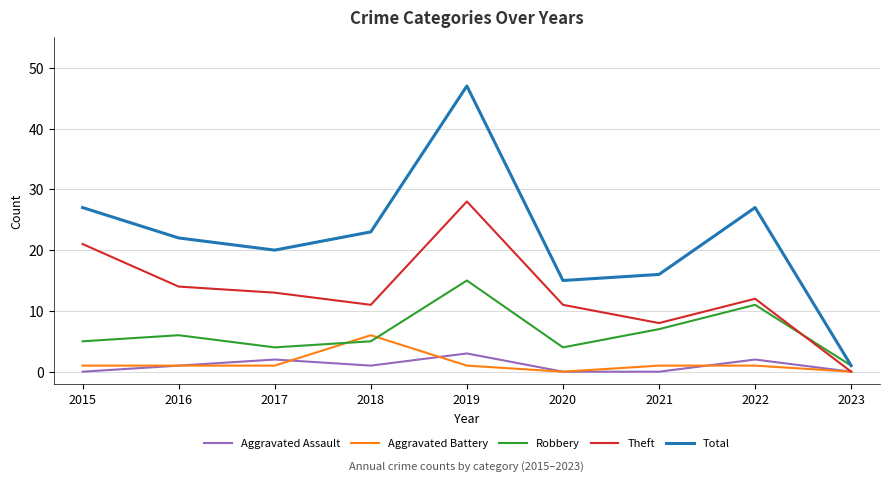

How many interior local valleys does the Robbery series have?

2